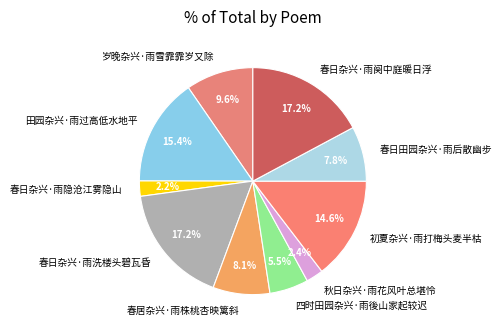

To the nearest percent, what is the difference between the 初夏杂兴·雨打梅头麦半枯 and 春日杂兴·雨阕中庭暖日浮 slice percentages?

3%